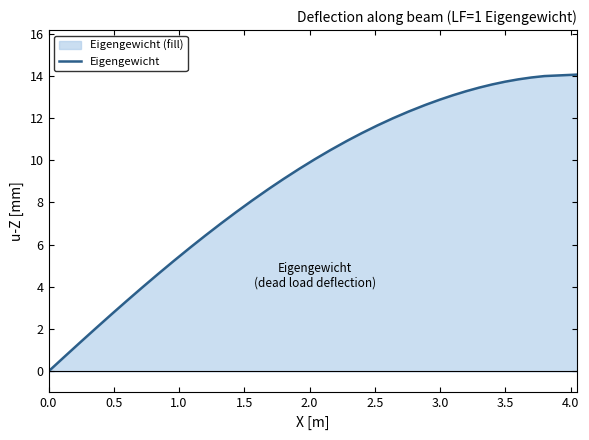

What is the difference between the maximum and minimum values?

14.1